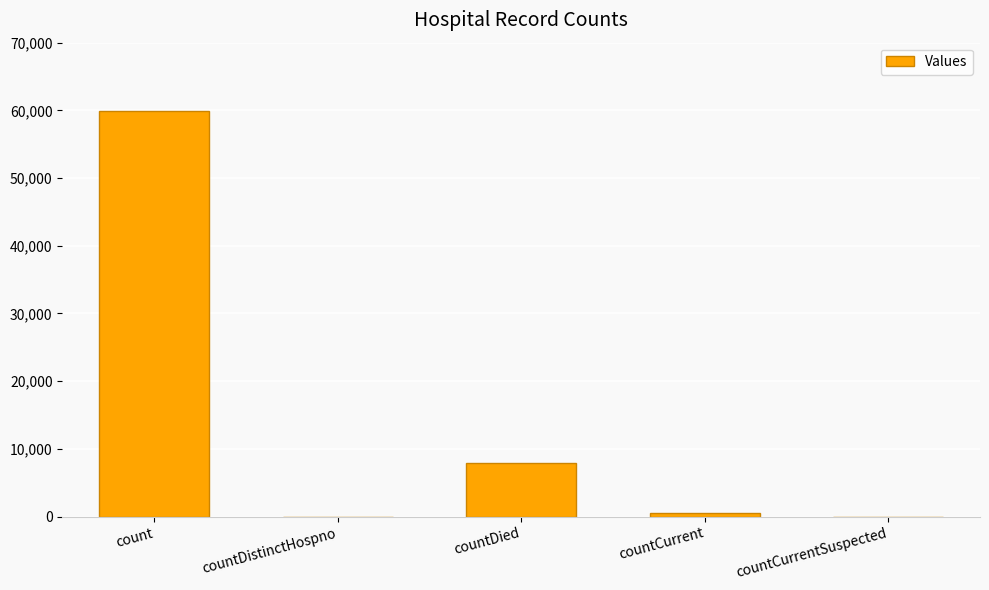

Reading right to left, transcribe all the data shown in this chart.

0	472	7907	0	59877